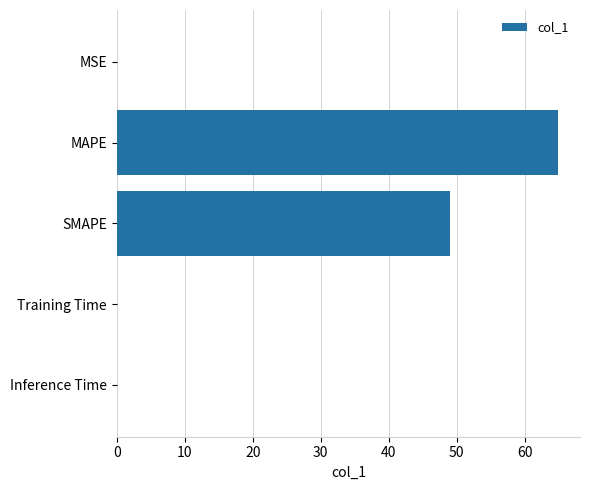

Is it true that the value at SMAPE is 21.9?

False